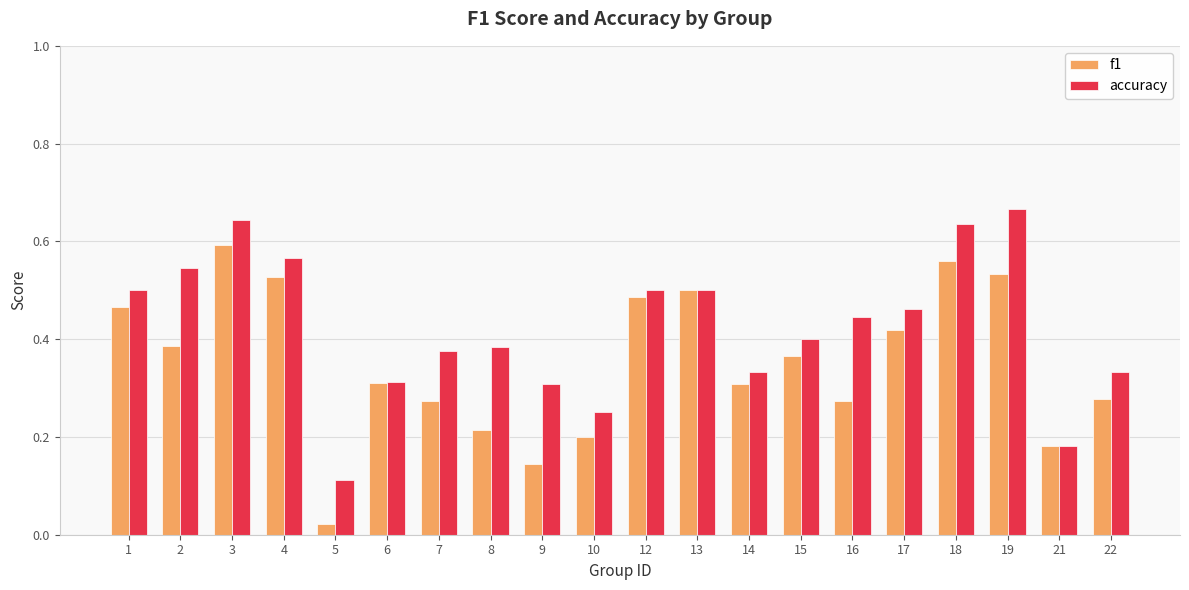

Does the chart contain any negative values?

No